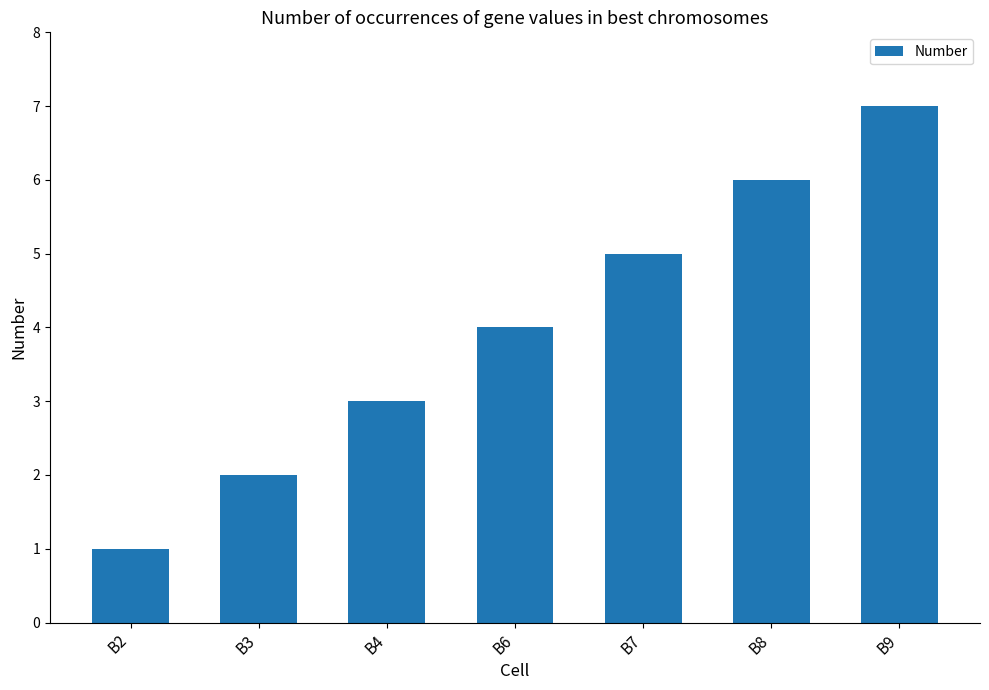

What value does the data have at B8?

6